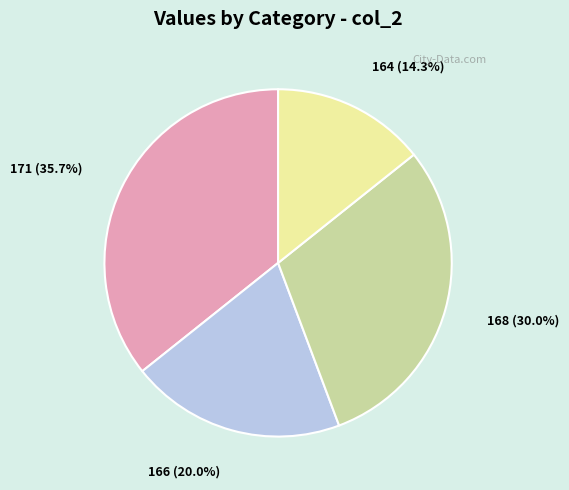

What percentage is NOT represented by 166?

80.0%